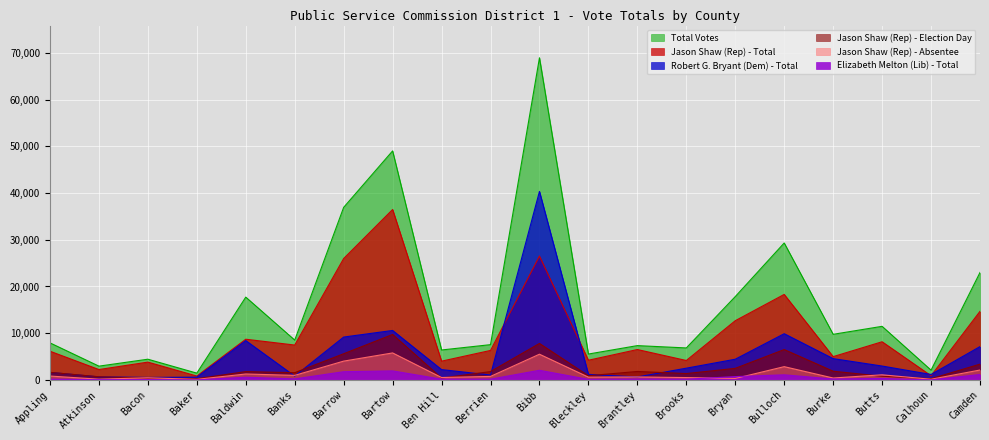

In Jason Shaw (Rep) - Election Day, how many points are lower than both neighbors (excluding endpoints)?

6